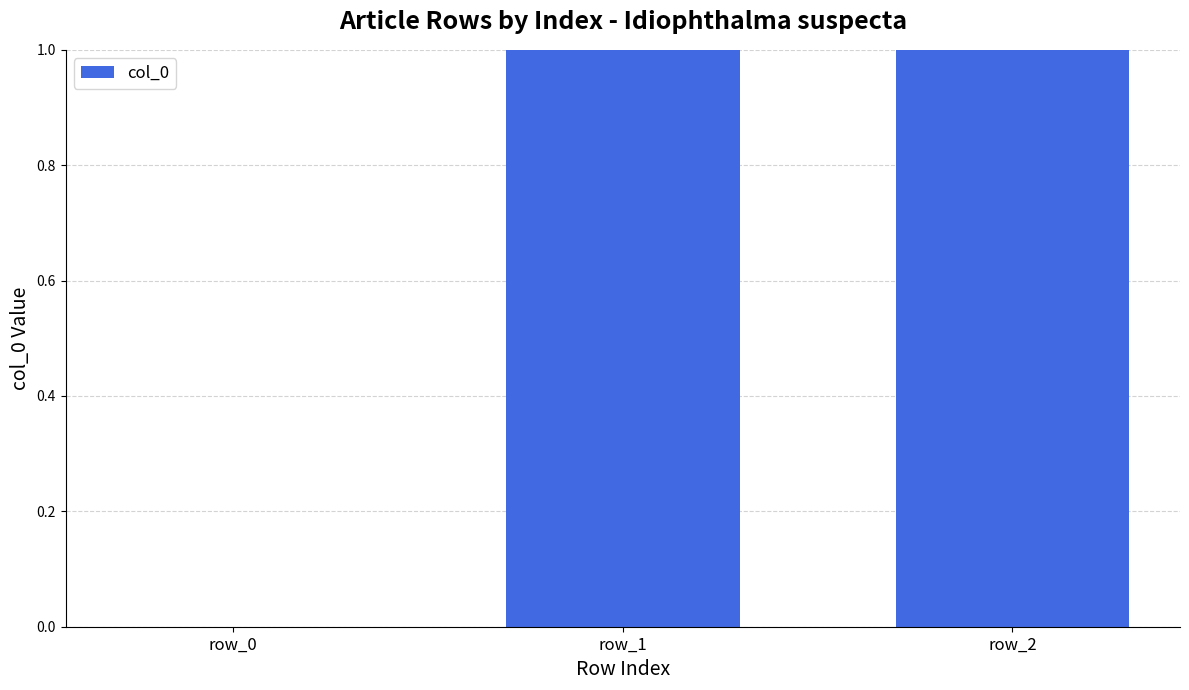

What value does the data have at row_1?

1